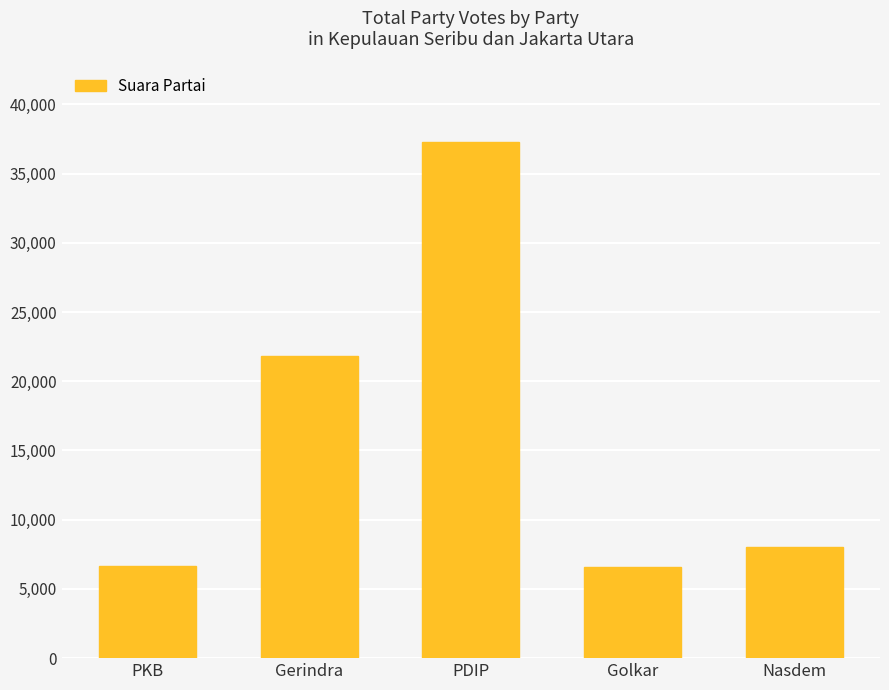

The value at Gerindra is 21799. True or false?

True